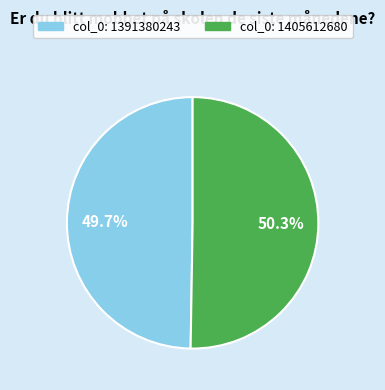

Rank the categories by value from lowest to highest.

col_0: 1391380243, col_0: 1405612680